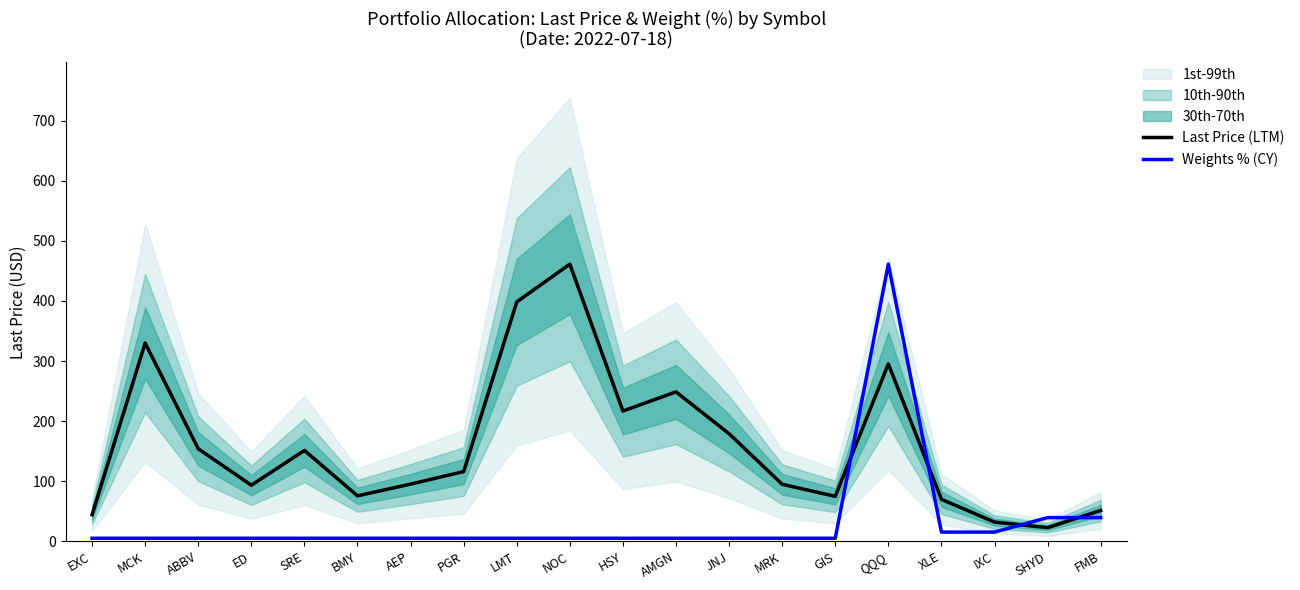

What is the label of the 11th point from the right?

NOC